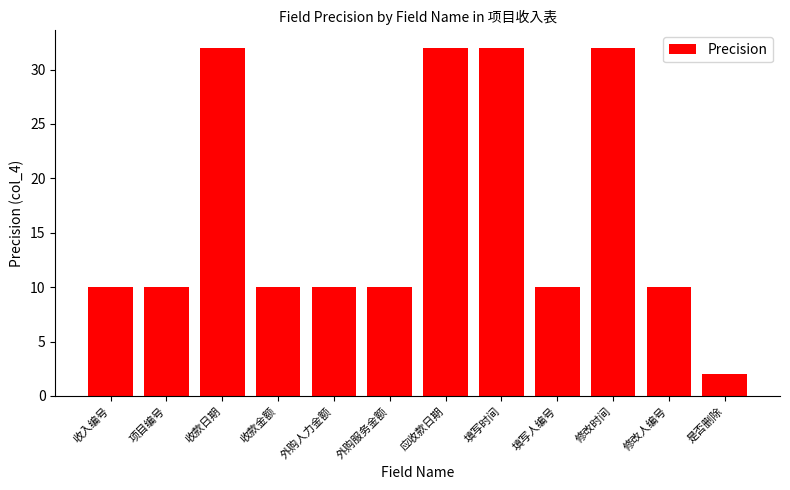

Are the bars grouped side by side (vs. stacked)?

No